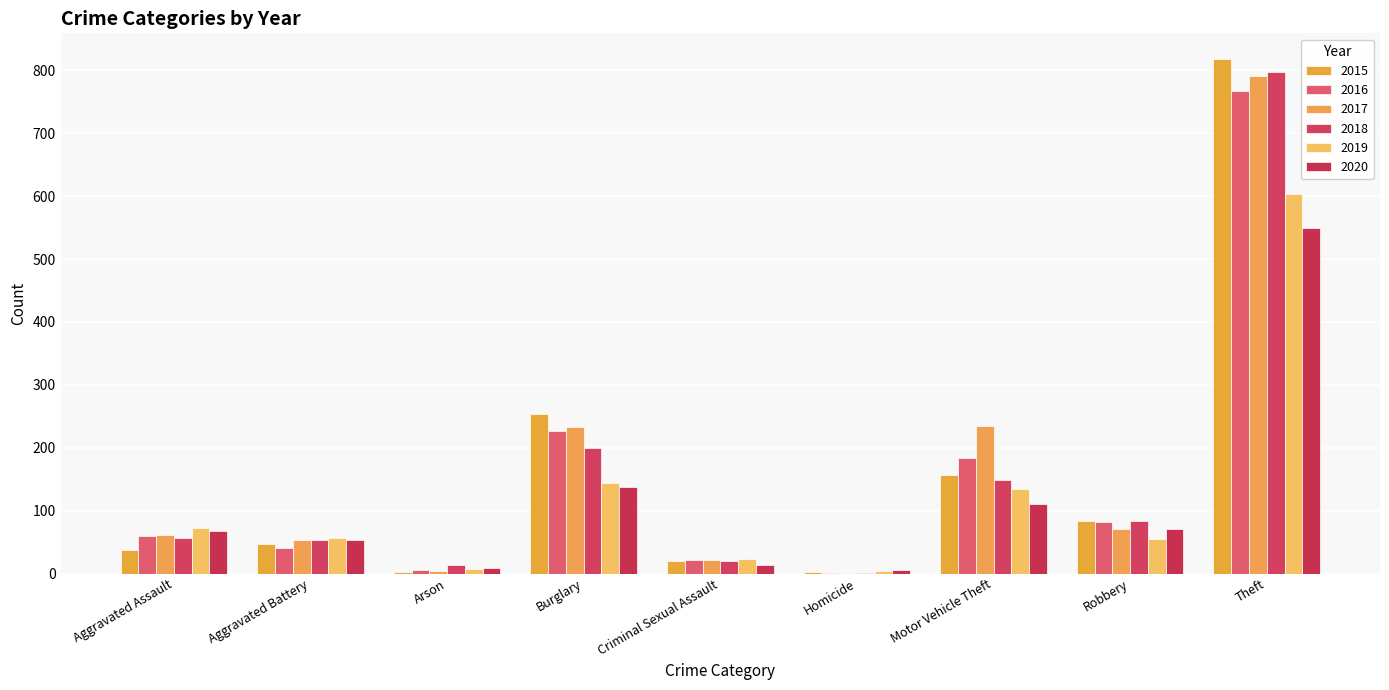

How many series are shown in this chart?

6